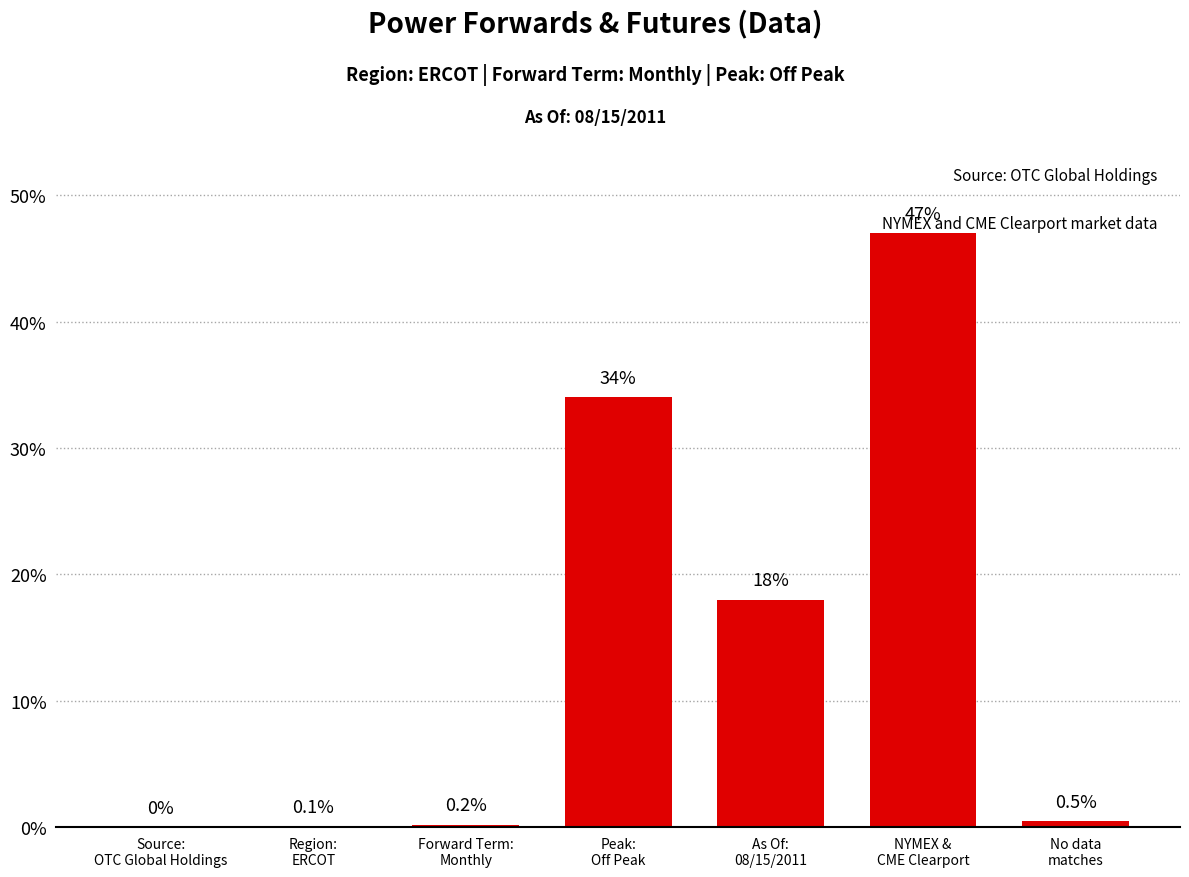

What is the maximum value shown in the chart?

47.0